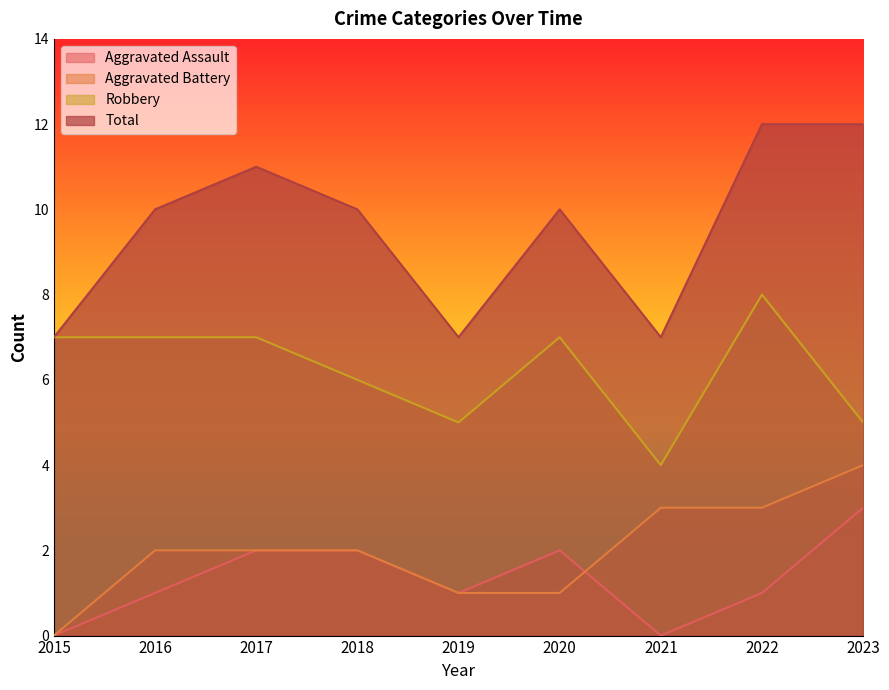

Reading left to right, list all the values displayed in this chart.

Aggravated Assault: 0	1	2	2	1	2	0	1	3
Aggravated Battery: 0	2	2	2	1	1	3	3	4
Robbery: 7	7	7	6	5	7	4	8	5
Total: 7	10	11	10	7	10	7	12	12